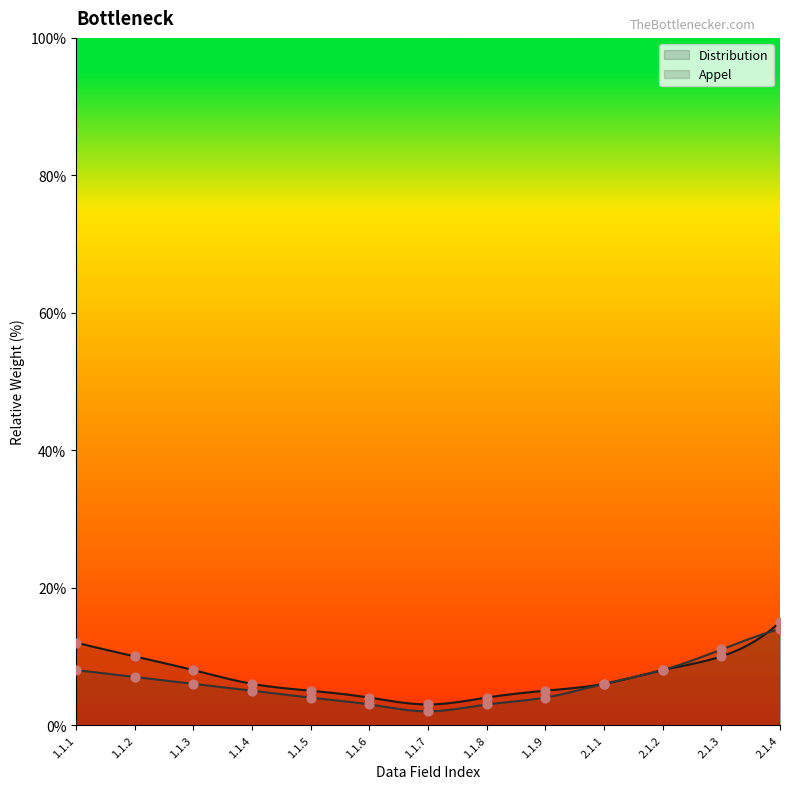

Which series has the widest spread of Y values?

Distribution